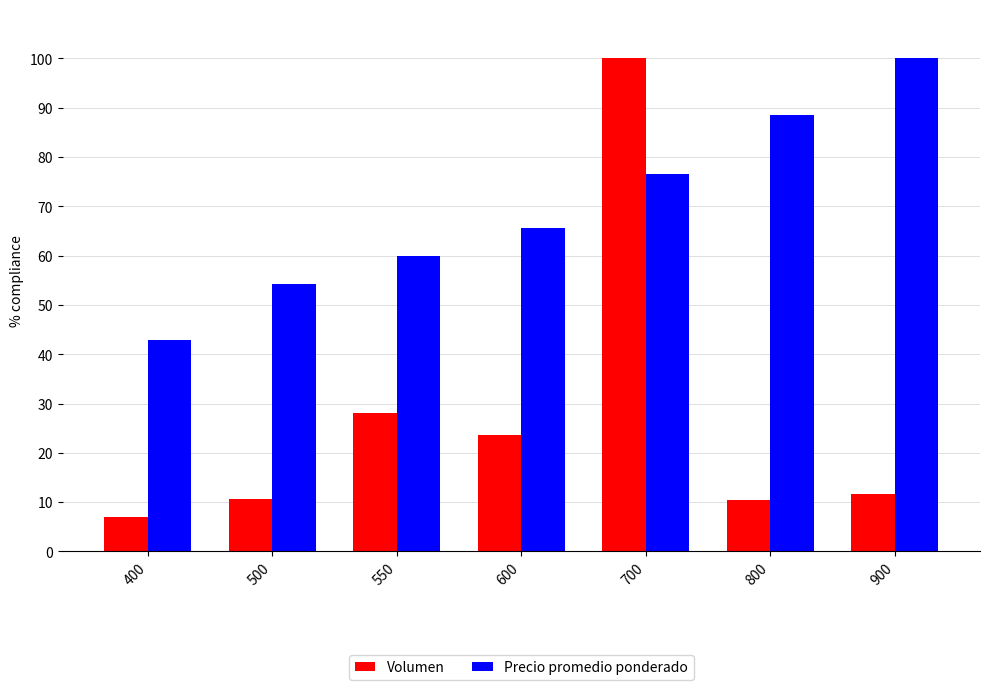

List the labels in order of Precio promedio ponderado value, largest first.

900, 800, 700, 600, 550, 500, 400